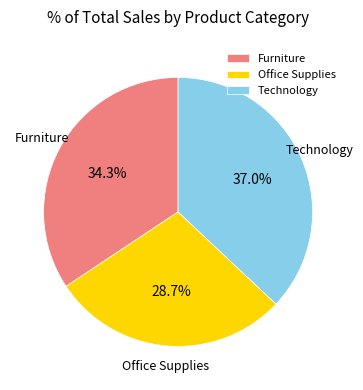

Is there a majority slice in this chart?

No